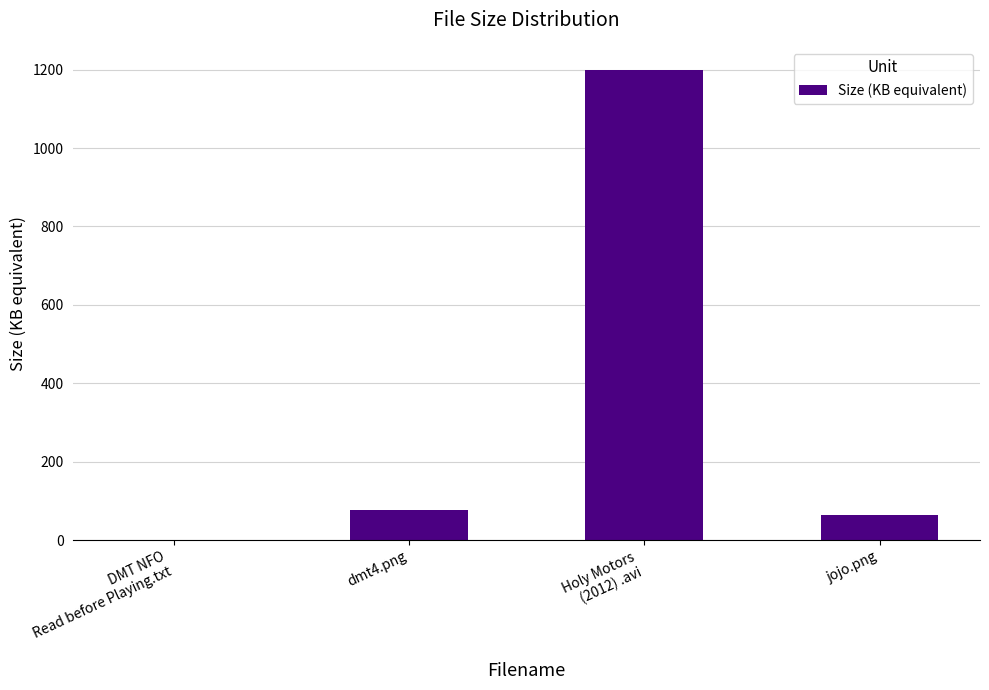

At which label is the value closest to 599?

dmt4.png